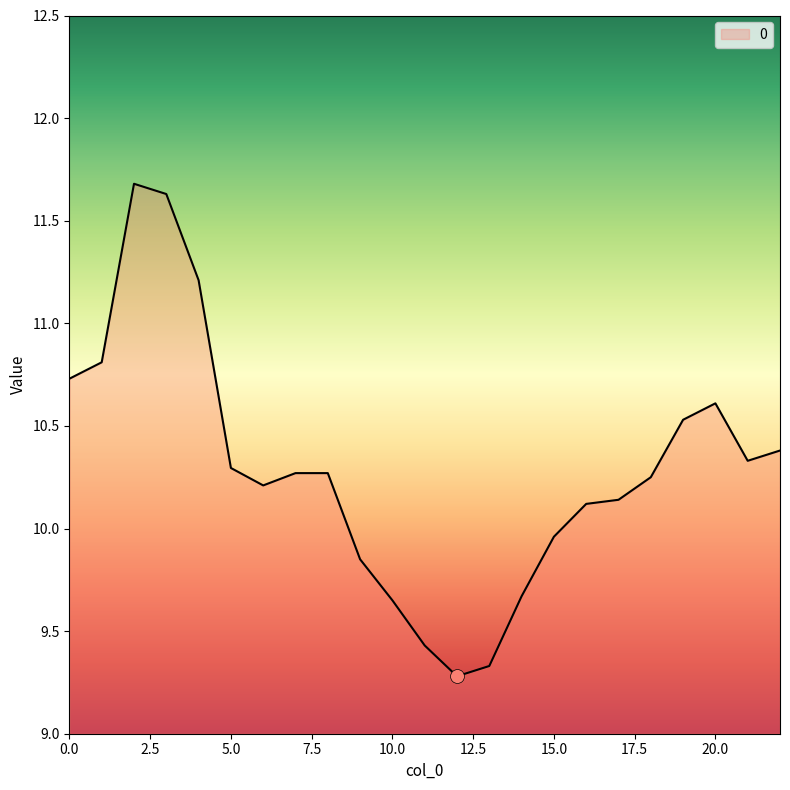

What is the difference between the maximum and minimum values?

2.4